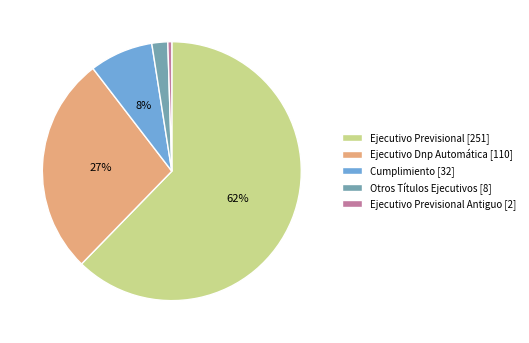

To the nearest percent, what portion does Otros Títulos Ejecutivos [8] represent?

2%